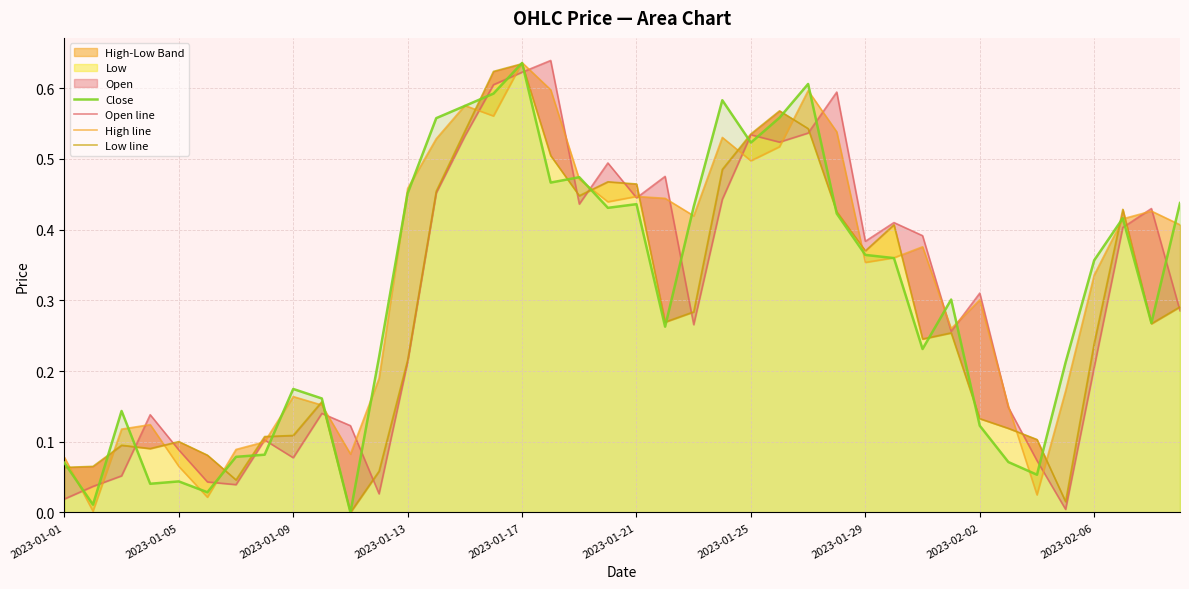

How many values in the Low line series exceed 0?

39